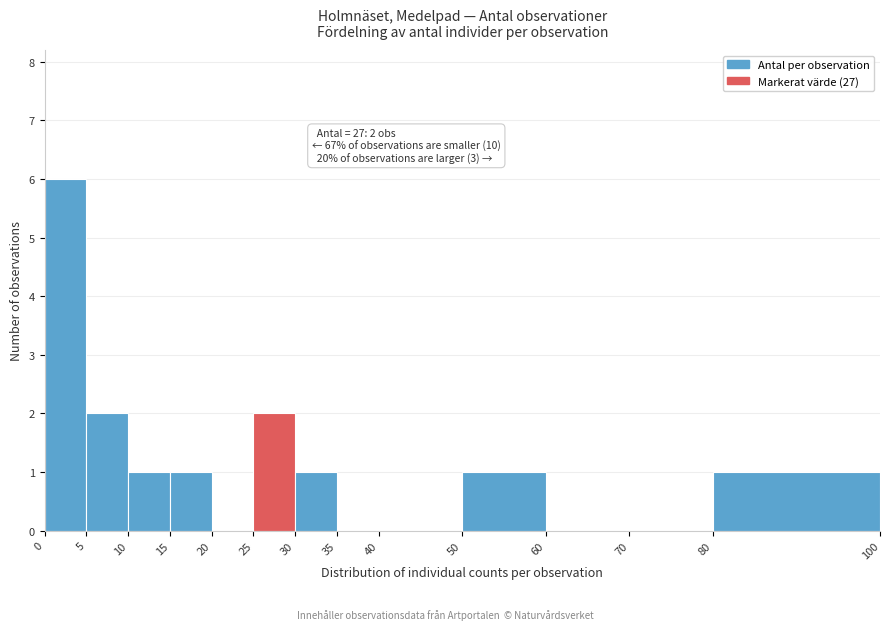

Which range on the x-axis has the tallest bar?

0 to 5